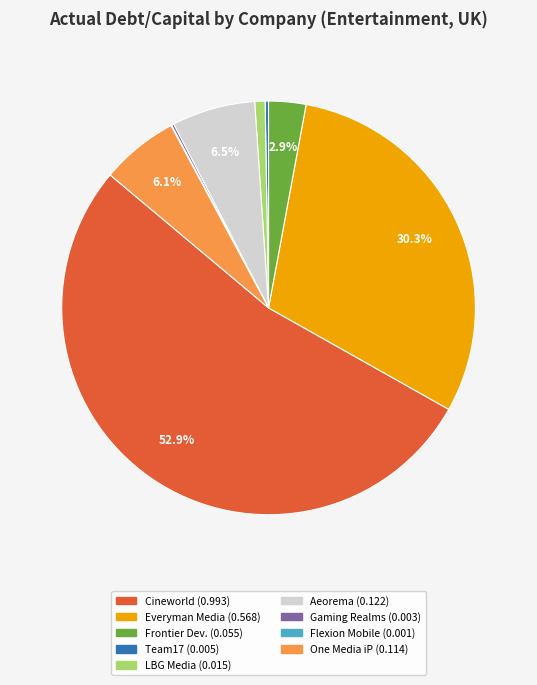

Is there any slice that represents more than half of the pie?

Yes